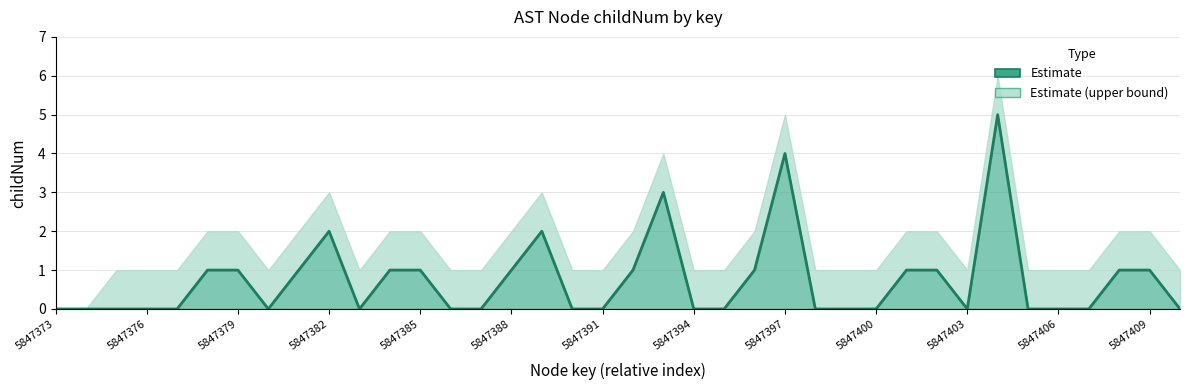

What is the difference between the maximum and second lowest values?

5